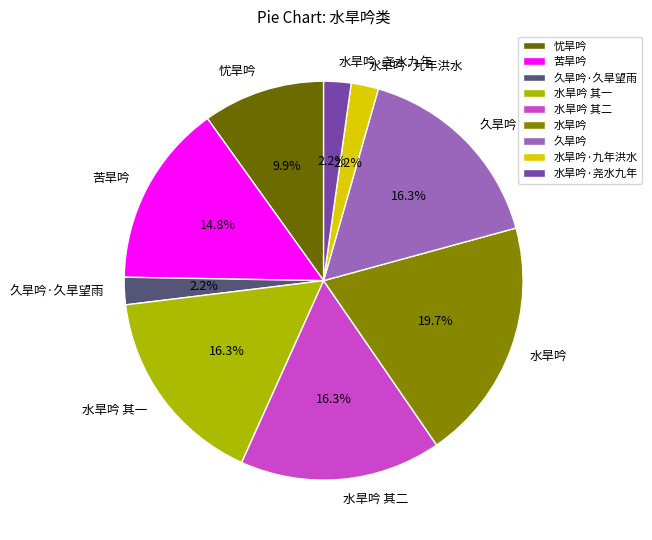

What portion of the pie excludes 苦旱吟?

85.2%